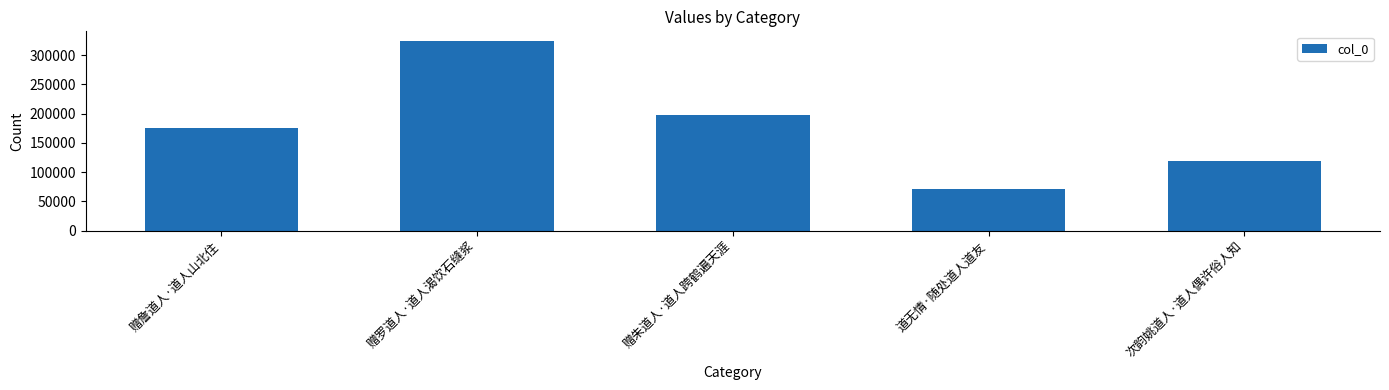

Rank the categories by value from lowest to highest.

道无情·随处道人道友, 次韵姚道人·道人偶许俗人知, 赠詹道人·道人山北住, 赠朱道人·道人跨鹤遍天涯, 赠罗道人·道人渴饮石缝浆